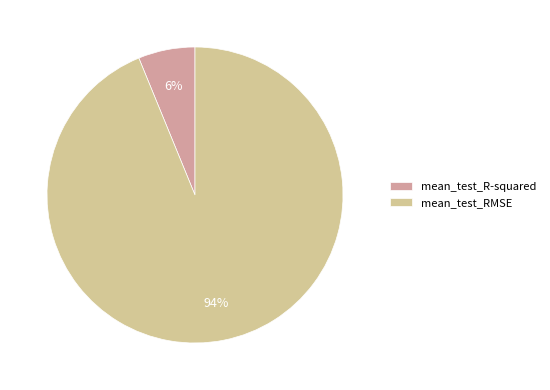

Is it true that mean_test_RMSE is 94% of the pie?

True